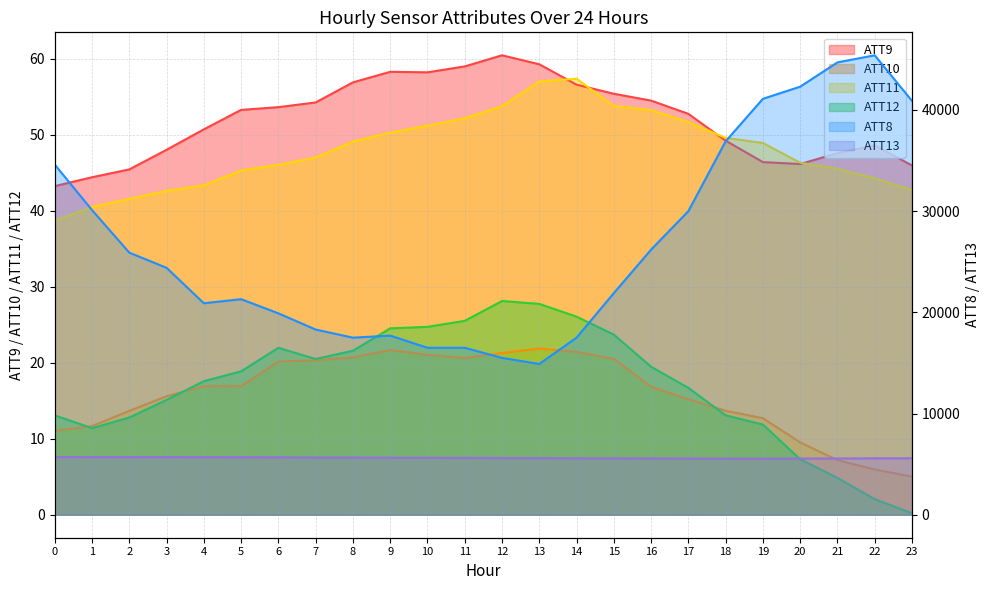

How many data points does each series have?

24